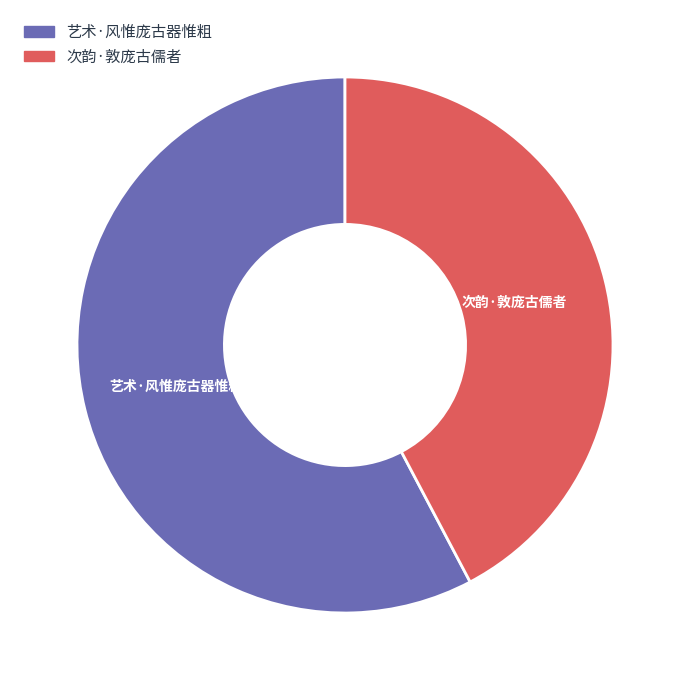

True or false: 次韵·敦庞古儒者 accounts for 42% of the total.

True